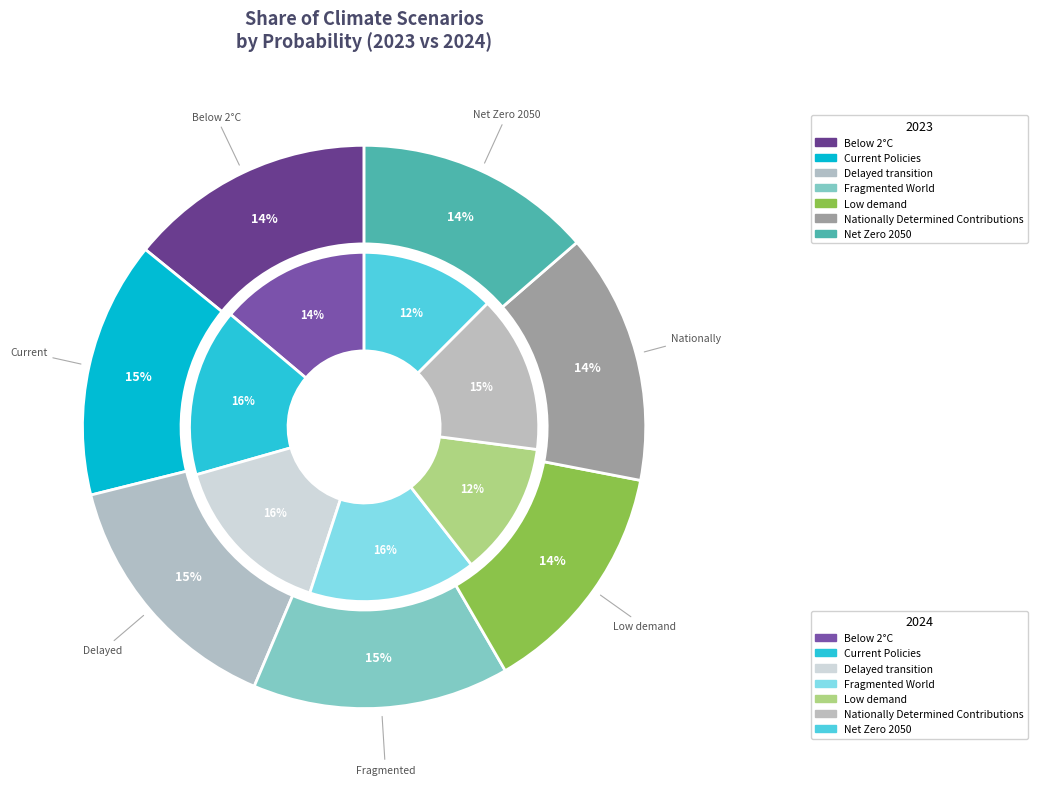

What is the total percentage of values_2023 and 3?

28.9%